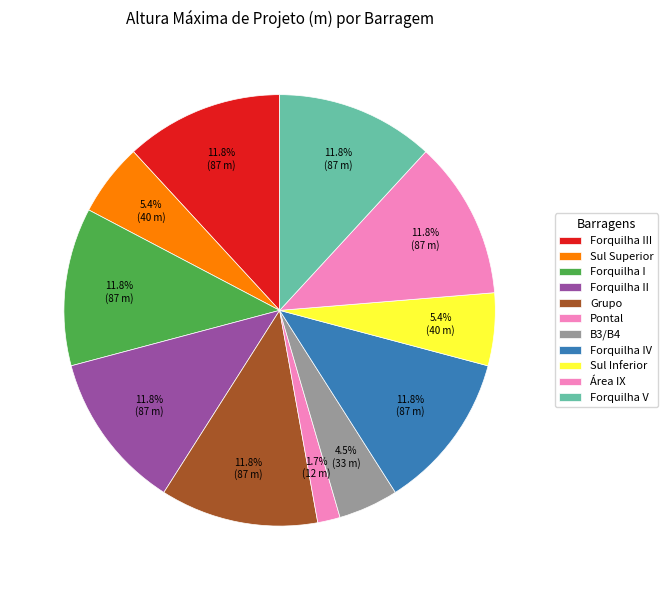

How many segments does this pie chart have?

11